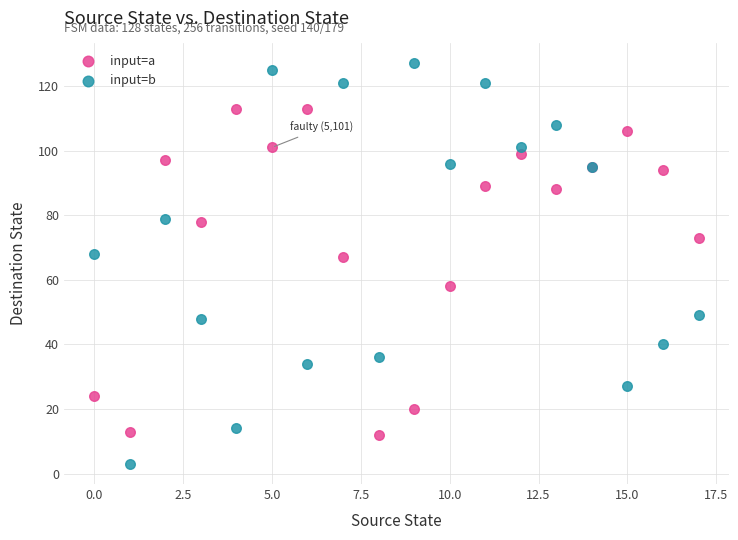

What are all the series names shown in the legend?

input=a, input=b